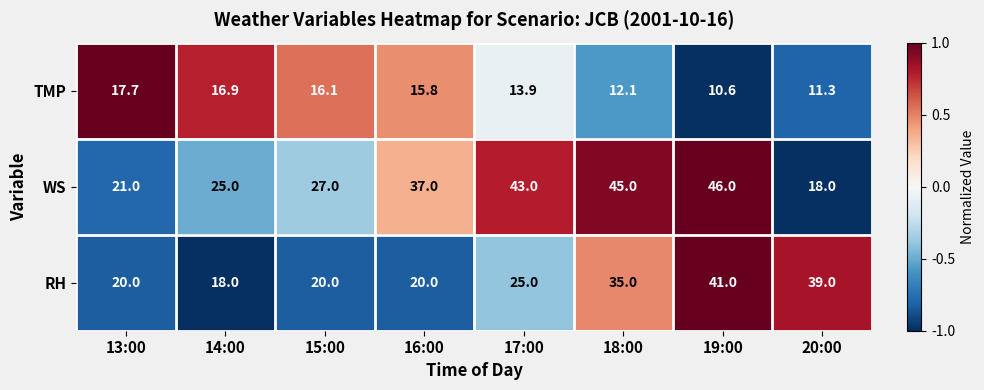

Is it true that RH equals 30.0 at 16:00?

False